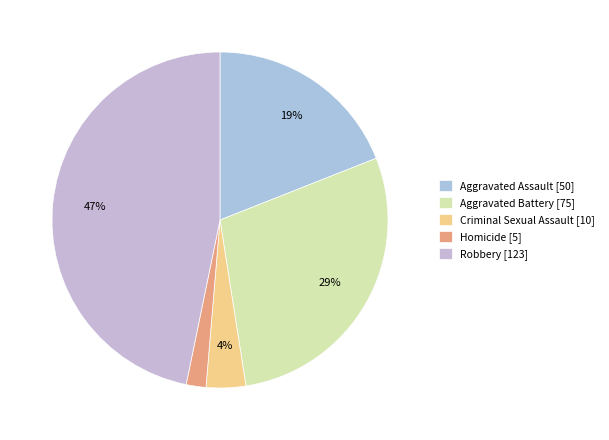

To the nearest percent, what is the average slice percentage?

20%